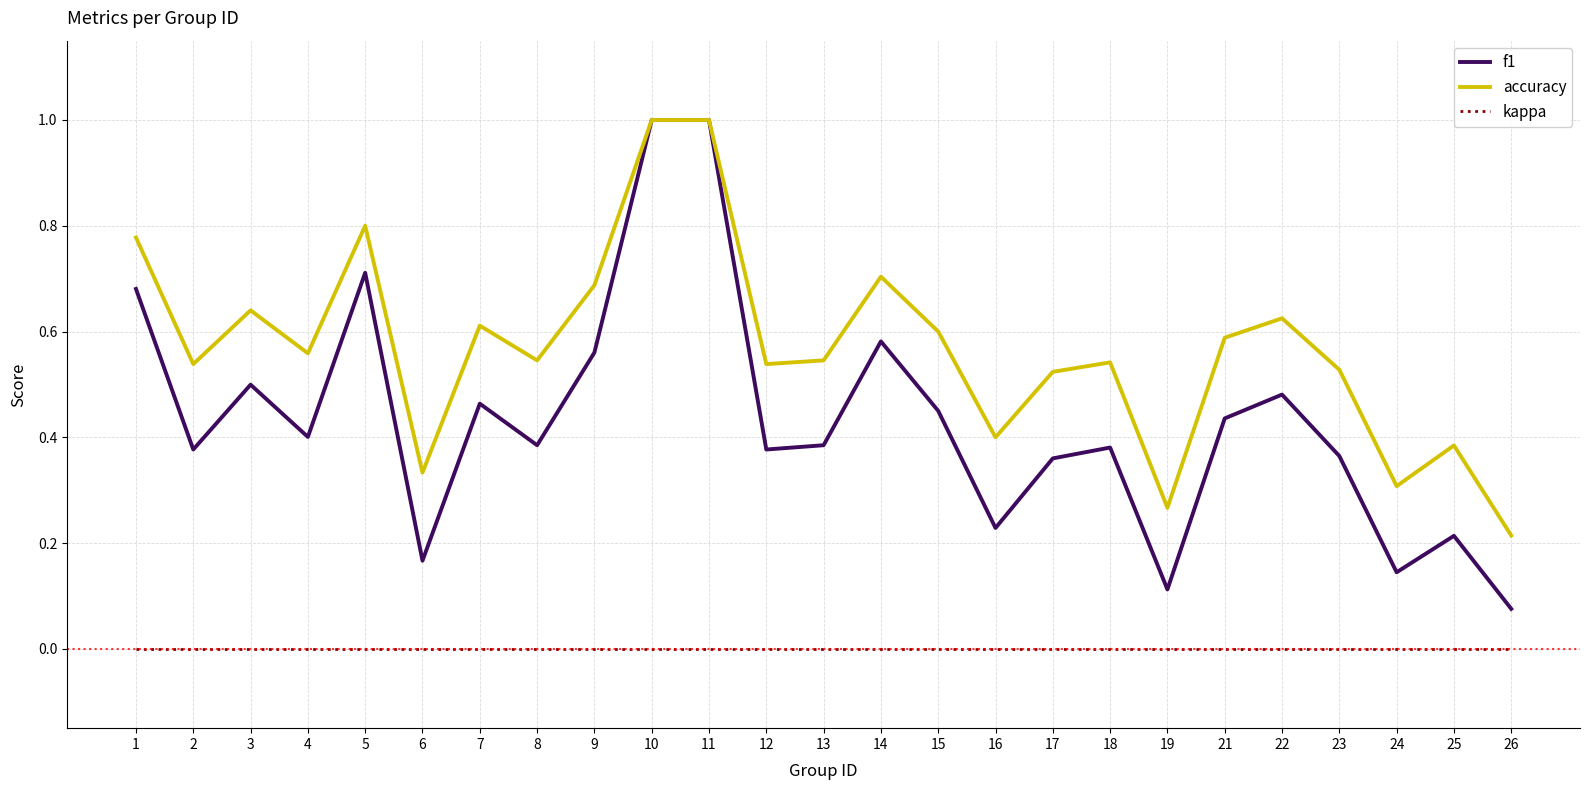

In accuracy, how many points are lower than both neighbors (excluding endpoints)?

8